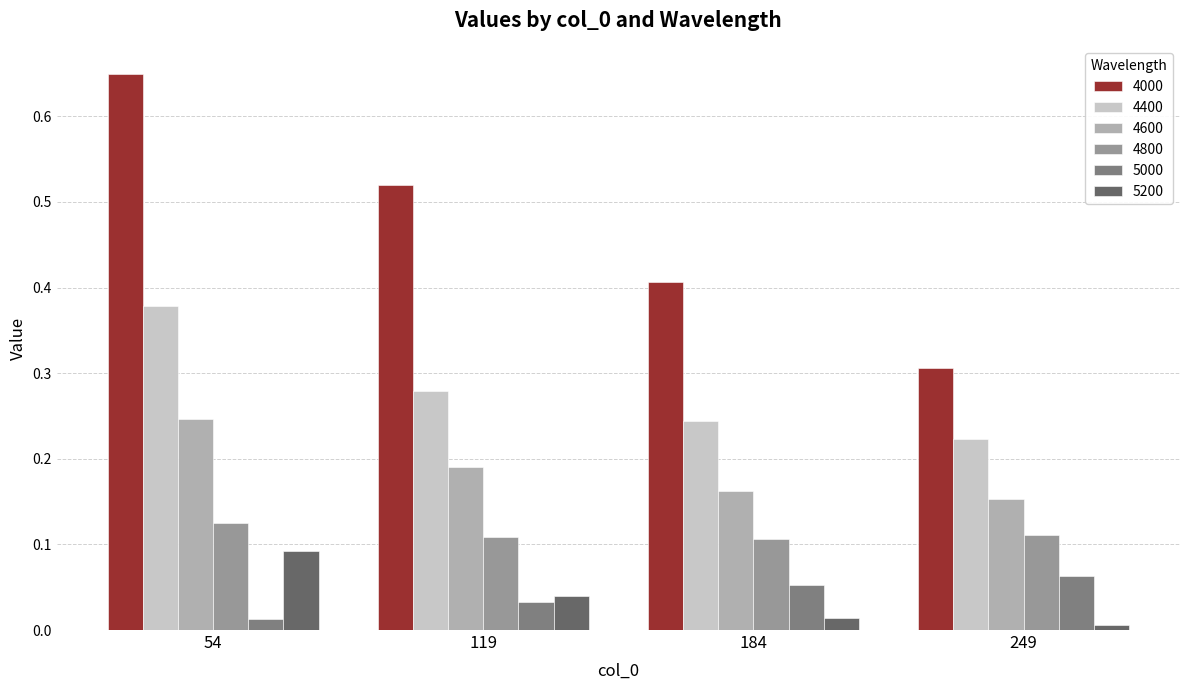

How many bars are there in total?

24